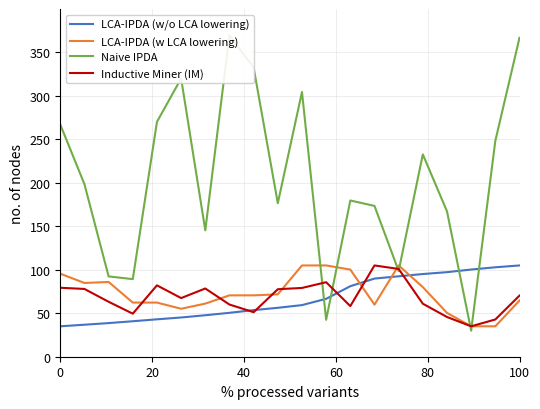

What is the maximum value for Inductive Miner (IM)?

105.0